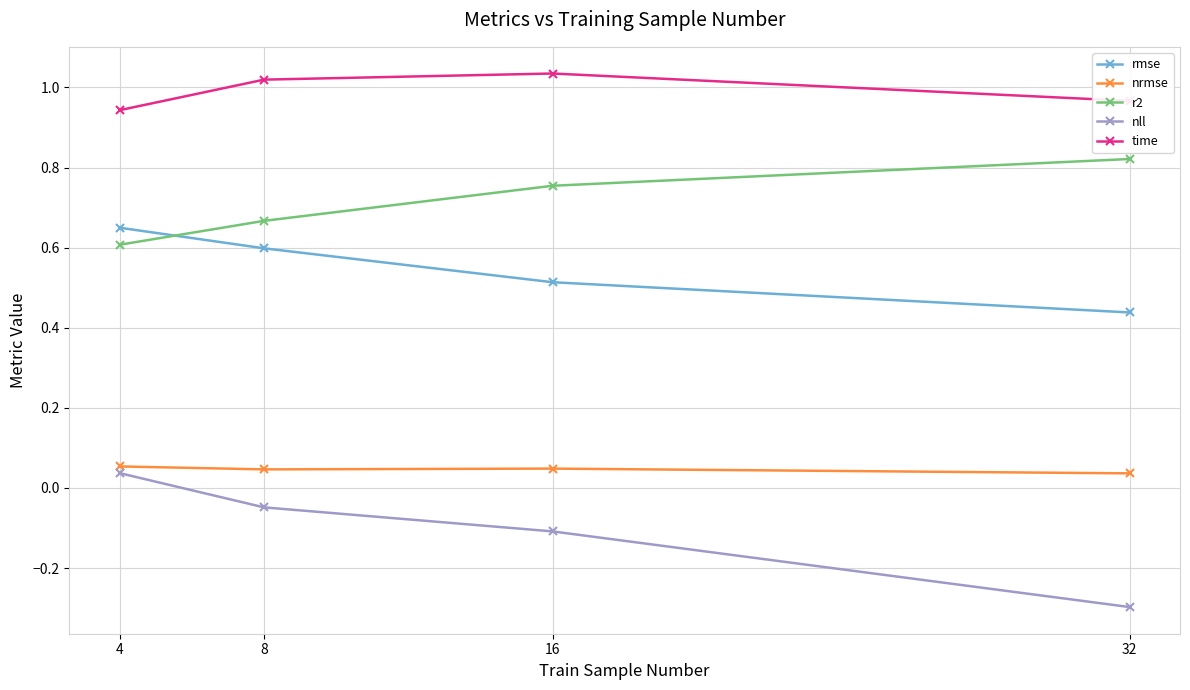

How many categories are shown in the chart?

4